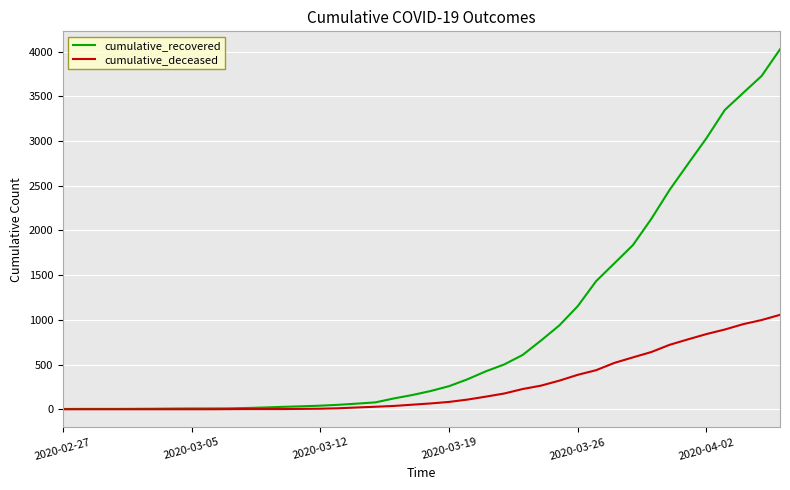

Rank the series by their maximum value, from highest to lowest.

cumulative_recovered, cumulative_deceased